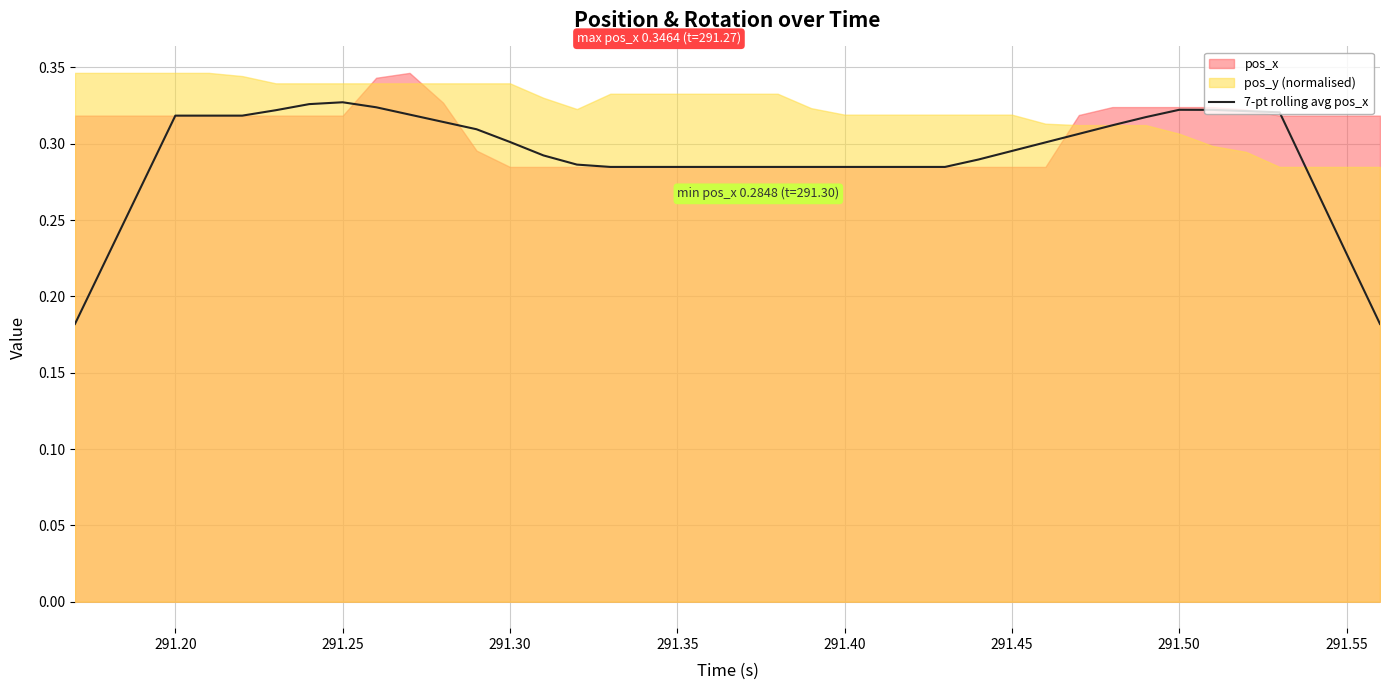

Reading right to left, list all the values displayed in this chart.

0.2	0.2	0.3	0.3	0.3	0.3	0.3	0.3	0.3	0.3	0.3	0.3	0.3	0.3	0.3	0.3	0.3	0.3	0.3	0.3	0.3	0.3	0.3	0.3	0.3	0.3	0.3	0.3	0.3	0.3	0.3	0.3	0.3	0.3	0.3	0.3	0.3	0.3	0.2	0.2